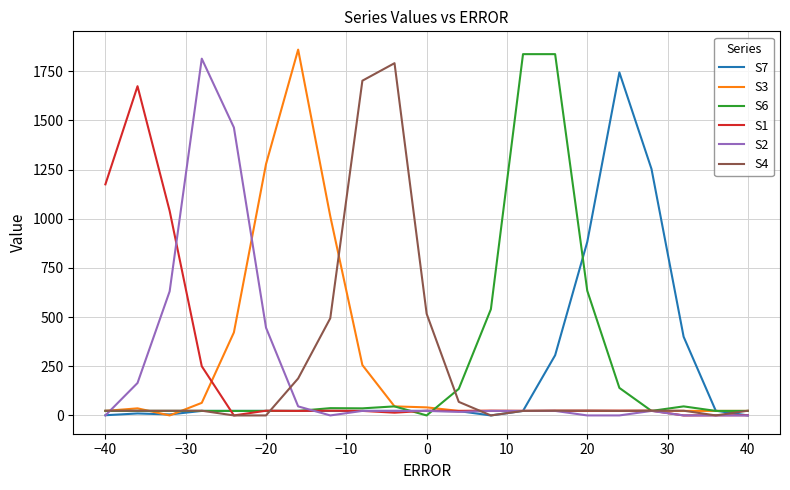

Which series has the widest spread of values?

S3